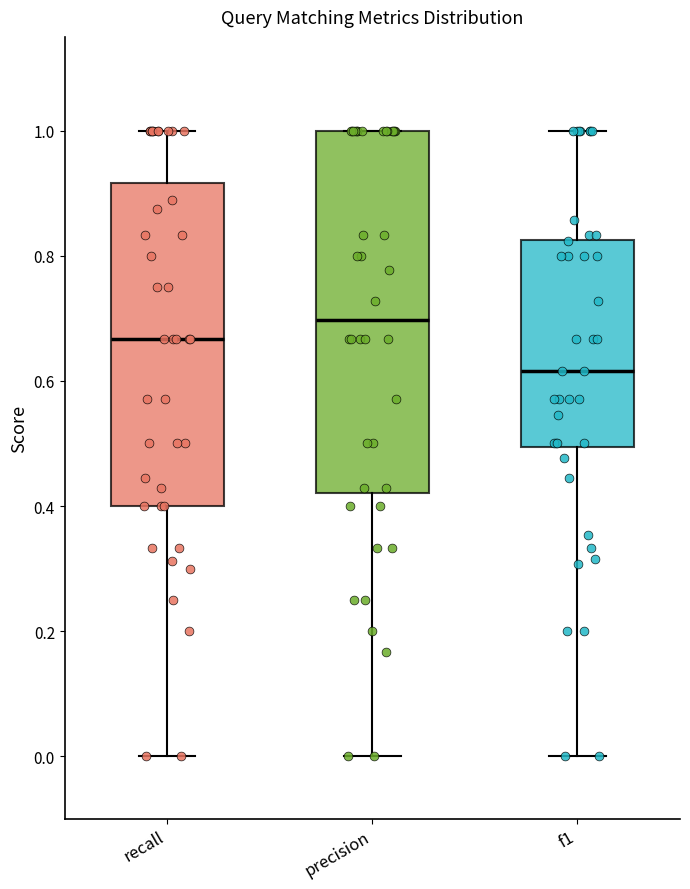

Comparing the boxes themselves (not the whiskers), which one is the tallest?

precision